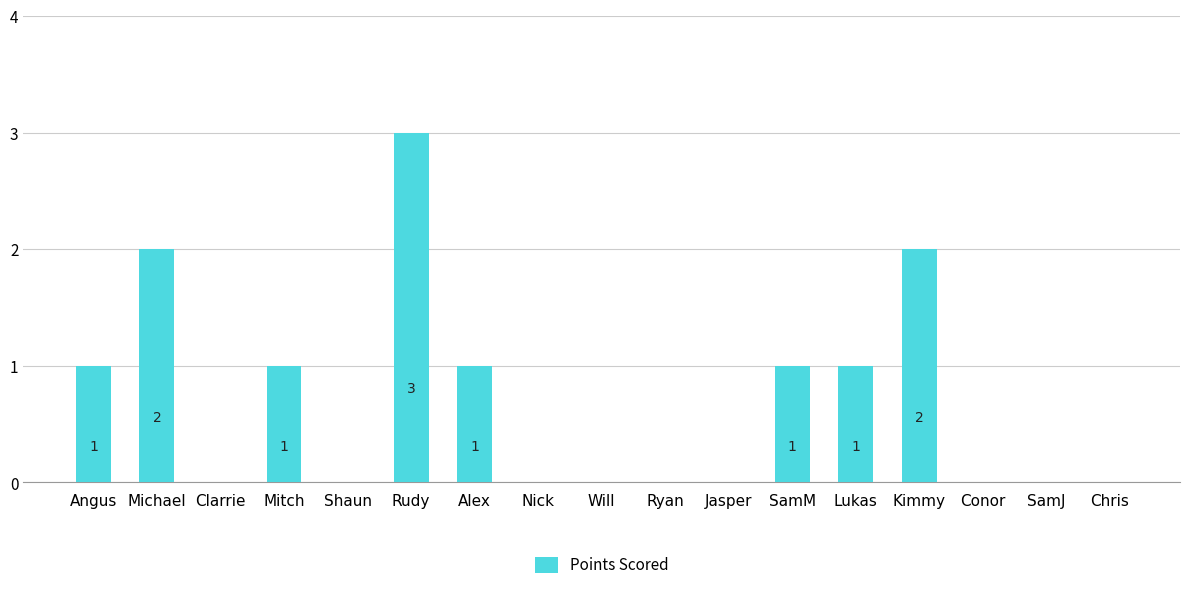

What is the change in value from Nick to Kimmy?

+2